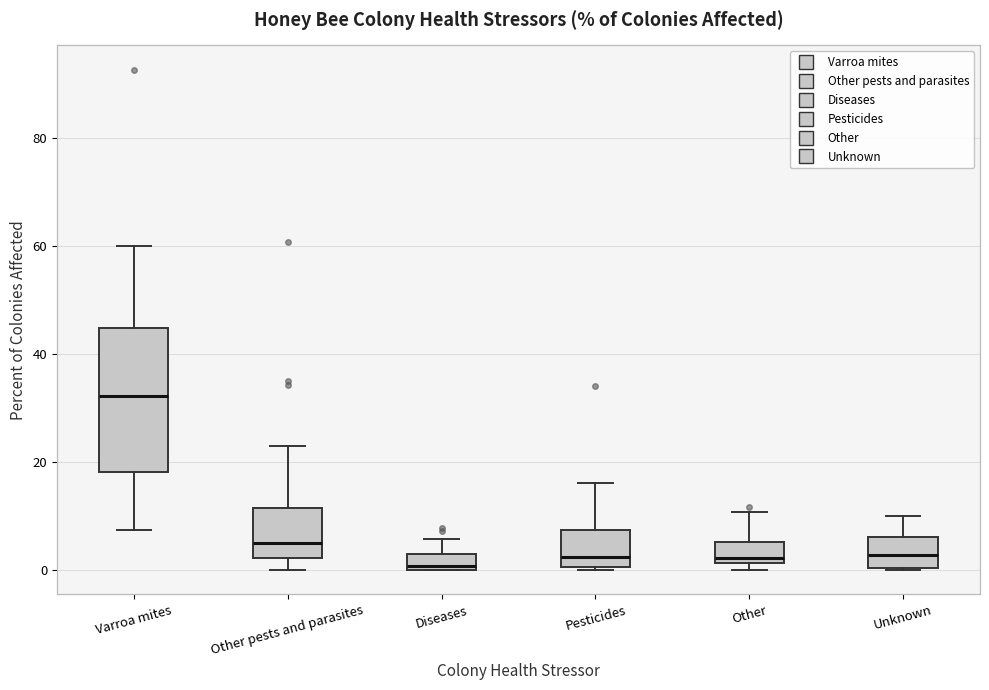

Where is the upper edge of the box for Other pests and parasites on the y-axis? The values are not printed on the chart, so give them approximately, as read against the axis.

12